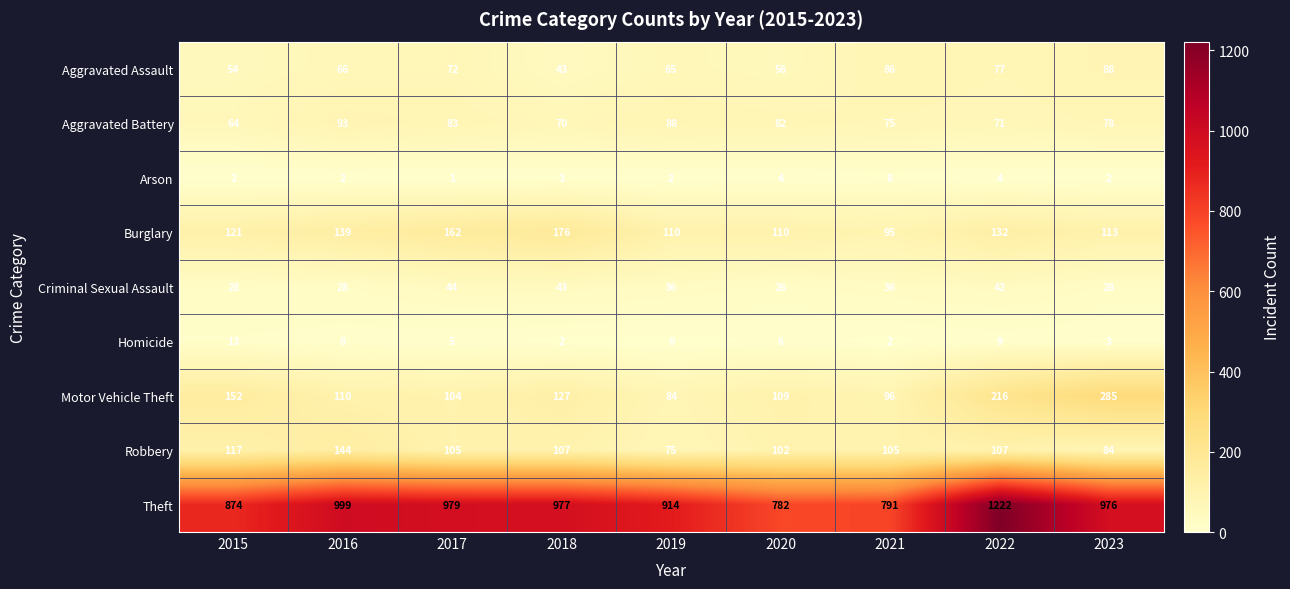

What is the difference between the second highest and minimum values in the Homicide series?

9